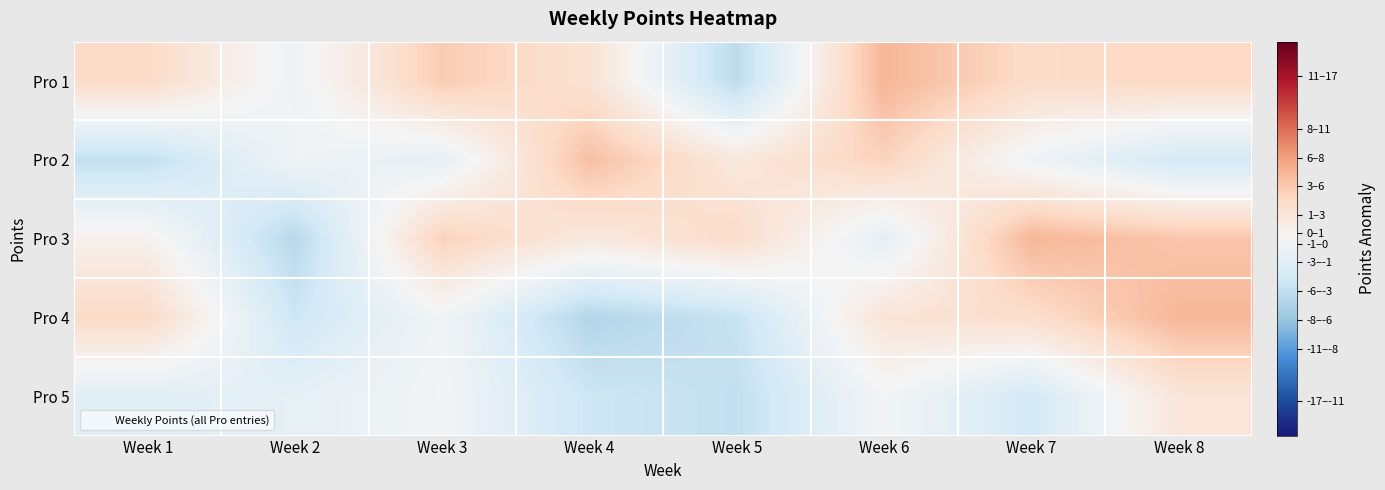

Rank the series at Week 3 from lowest to highest value.

Pro 2, Pro 4, Pro 5, Pro 3, Pro 1